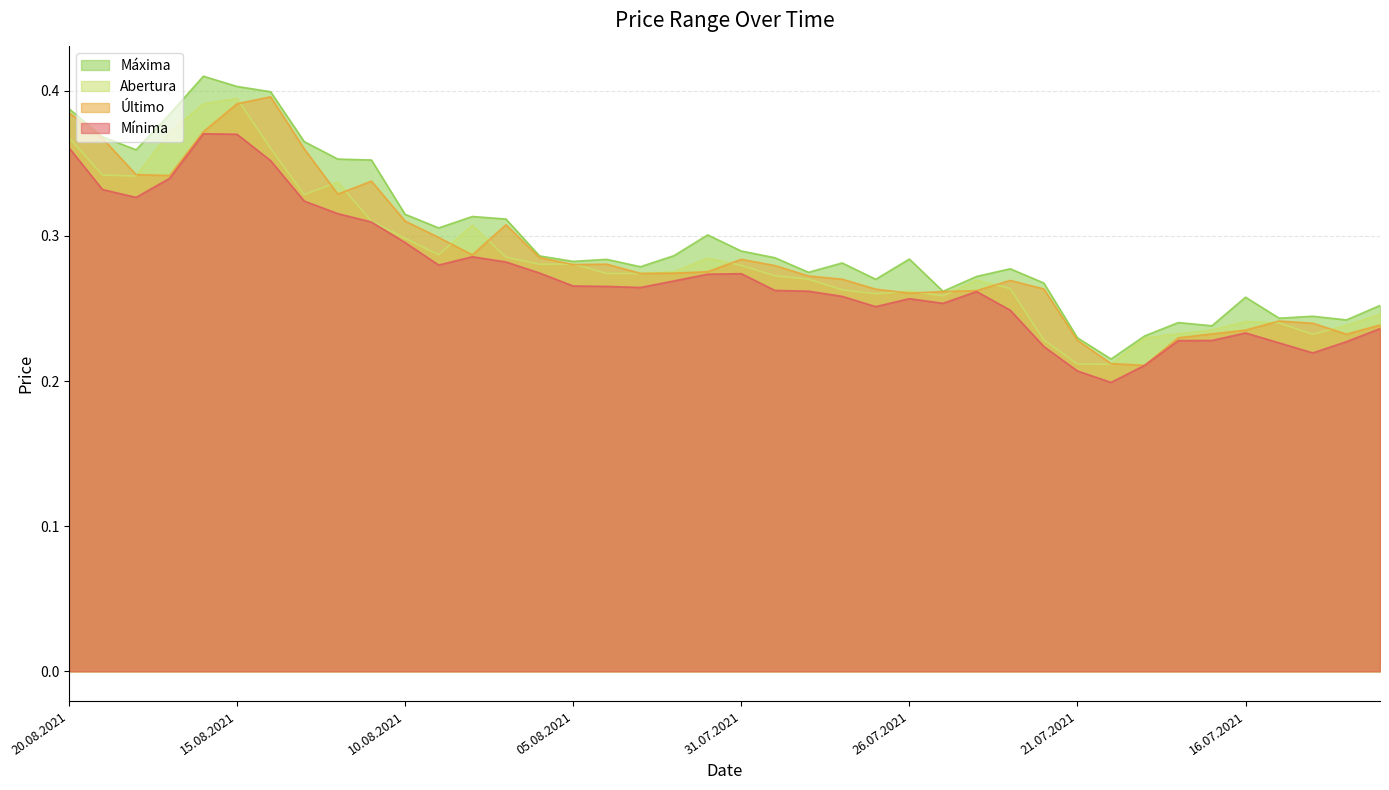

The value of Abertura at 20.08.2021 is 0.7. True or false?

False